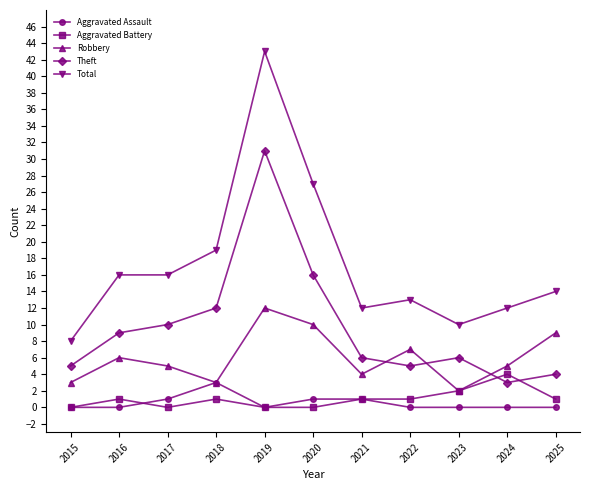

Which series changed the most between 2017 and 2023?

Total